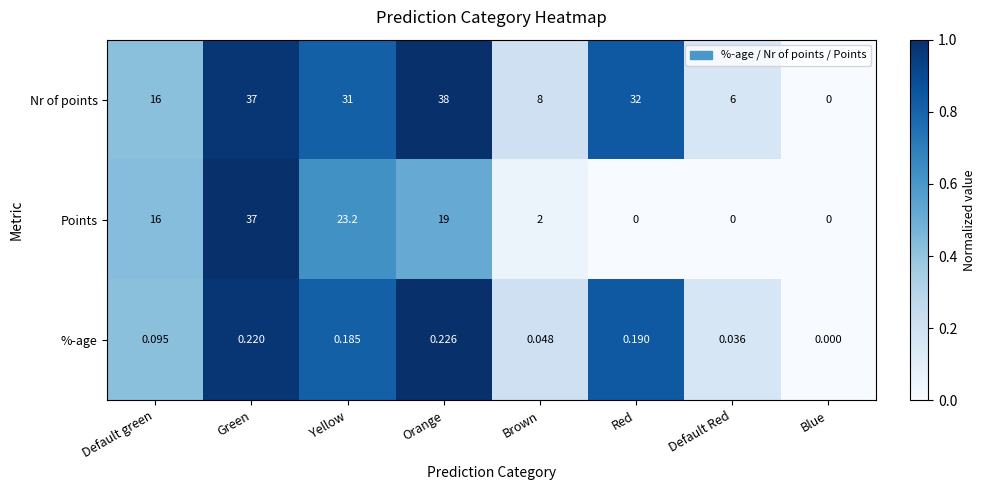

Is the value of %-age at Red greater than the value of Points at Yellow?

No